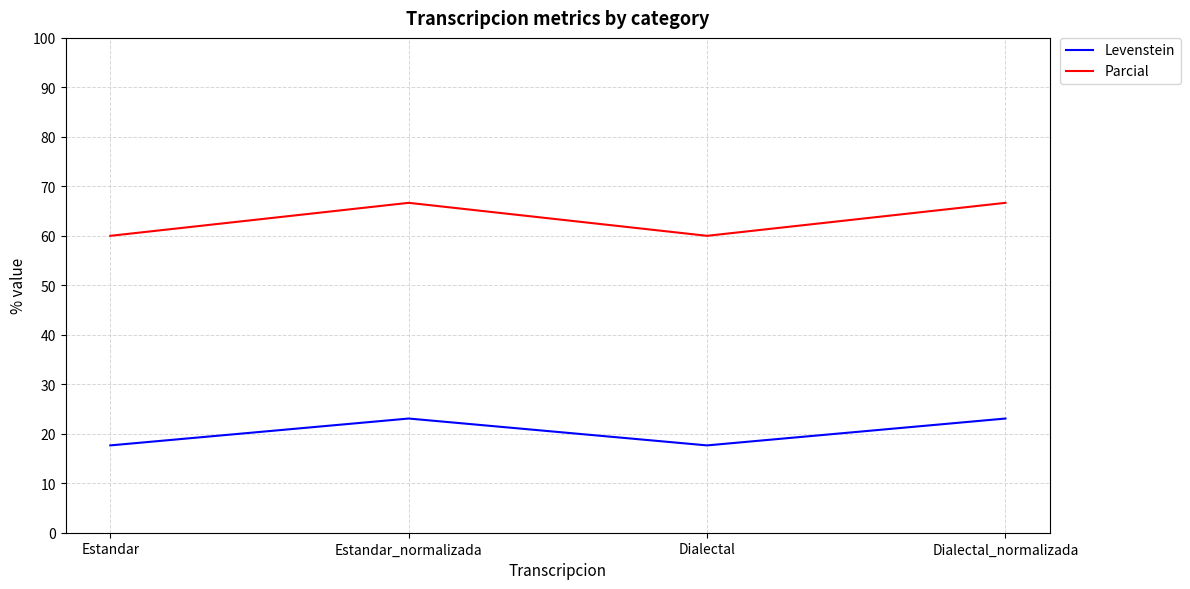

True or false: Parcial and Levenstein intersect in this chart.

False